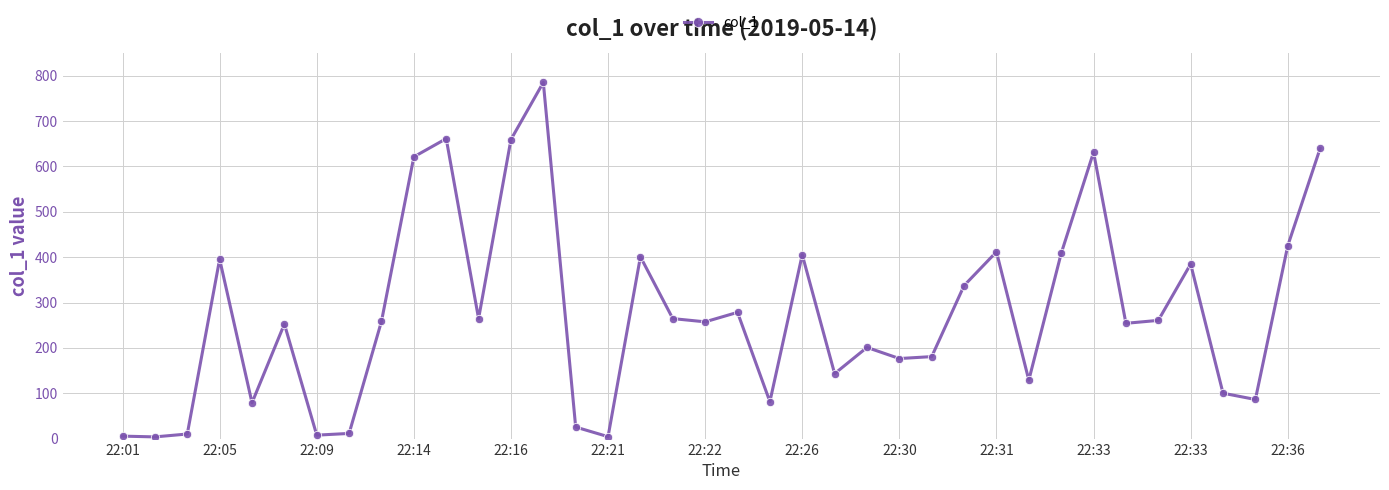

What is the value of the 38th point from the left?

639.7